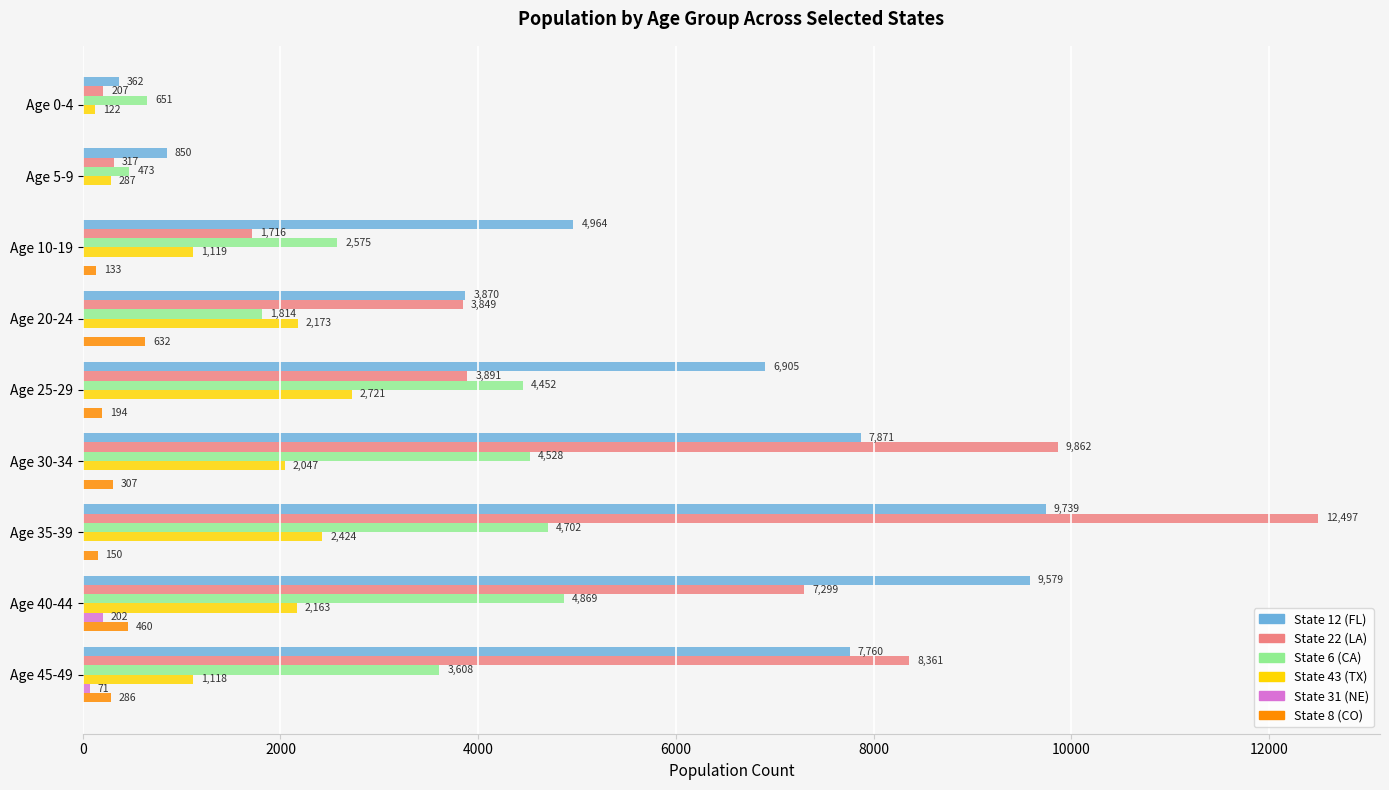

Between Age 10-19 and Age 45-49, which series saw the biggest shift?

State 22 (LA)